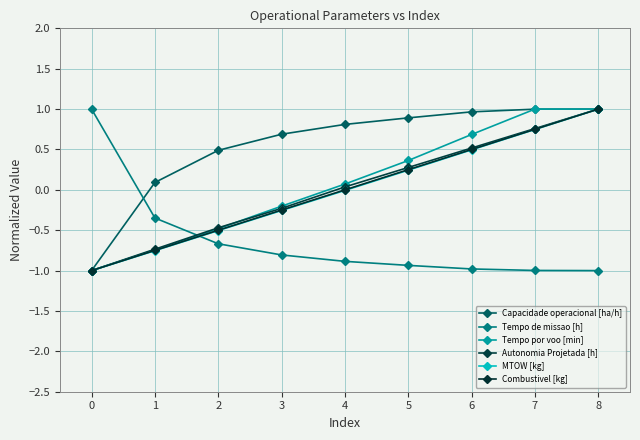

How many distinct data groups are displayed?

6